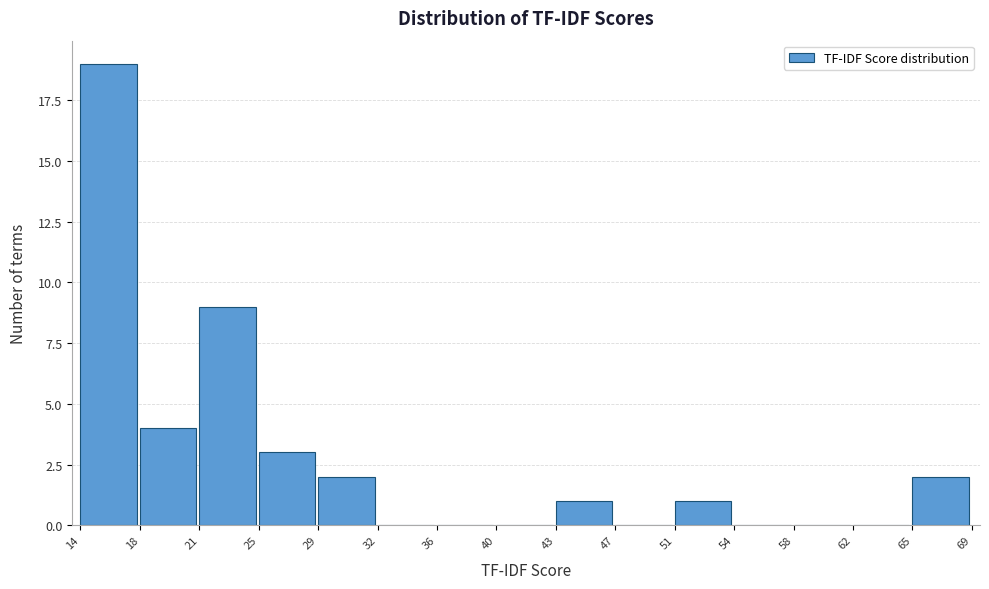

Which range on the x-axis has the tallest bar?

14 to 18